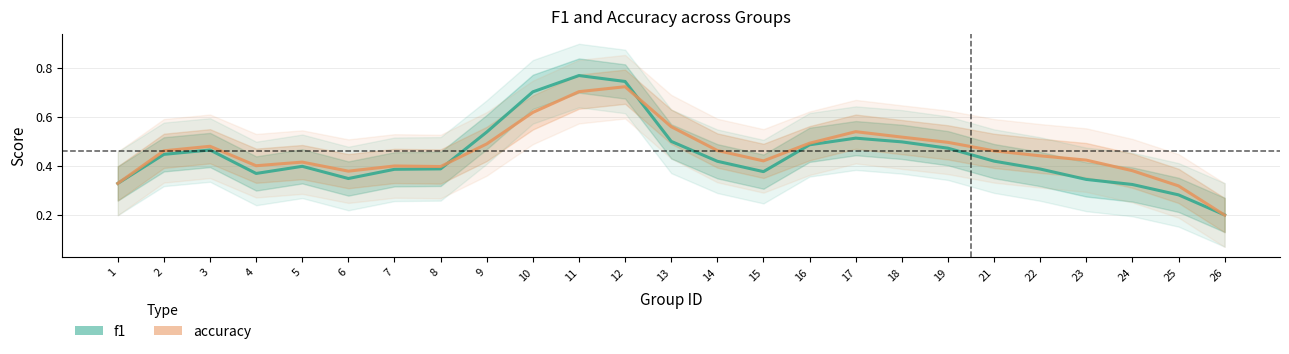

Does the chart display data point markers on the line(s)?

No